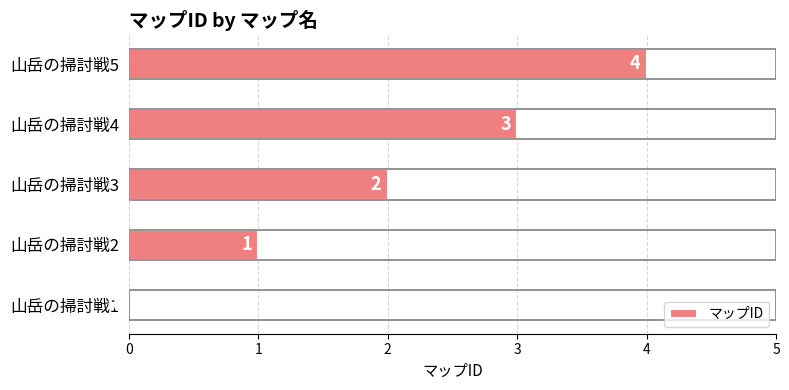

Where is the data nearest to the value 2?

山岳の掃討戦3